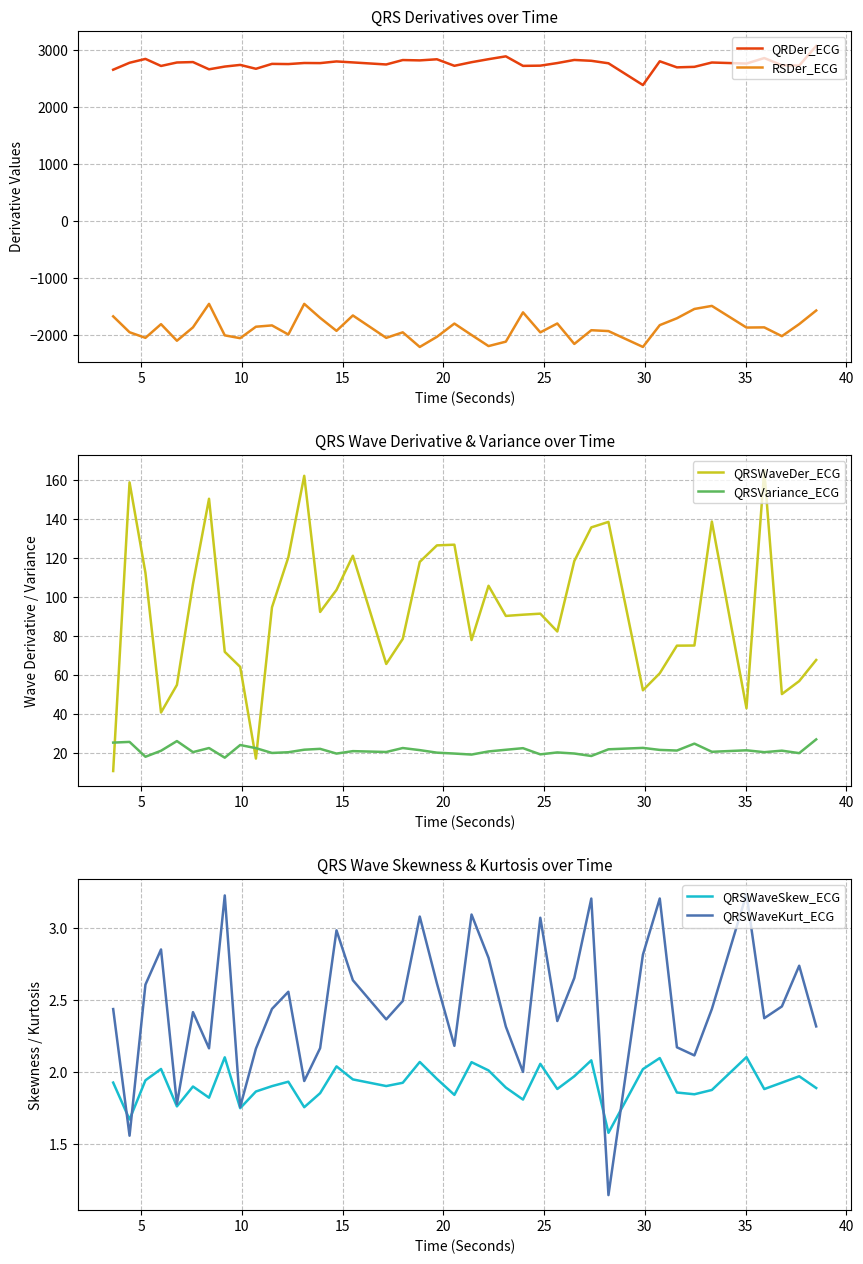

What is the difference between the maximum and second lowest values in the RSDer_ECG series?

757.5